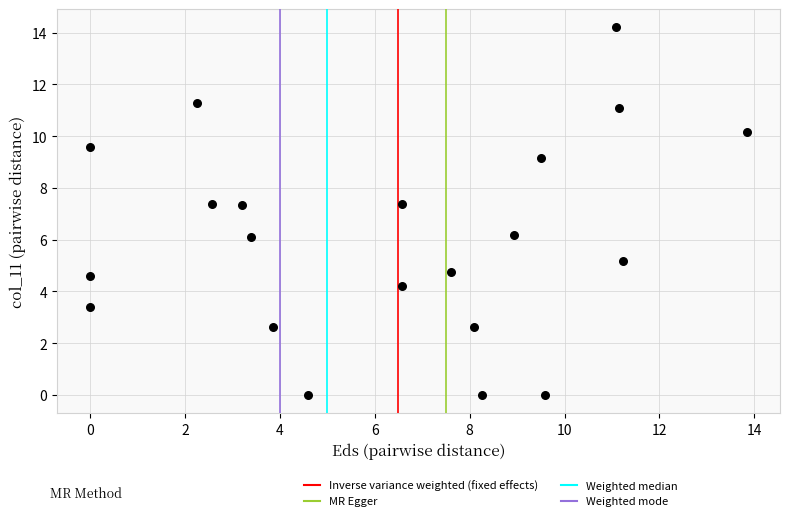

What is the range of X values (max minus min)?

13.8